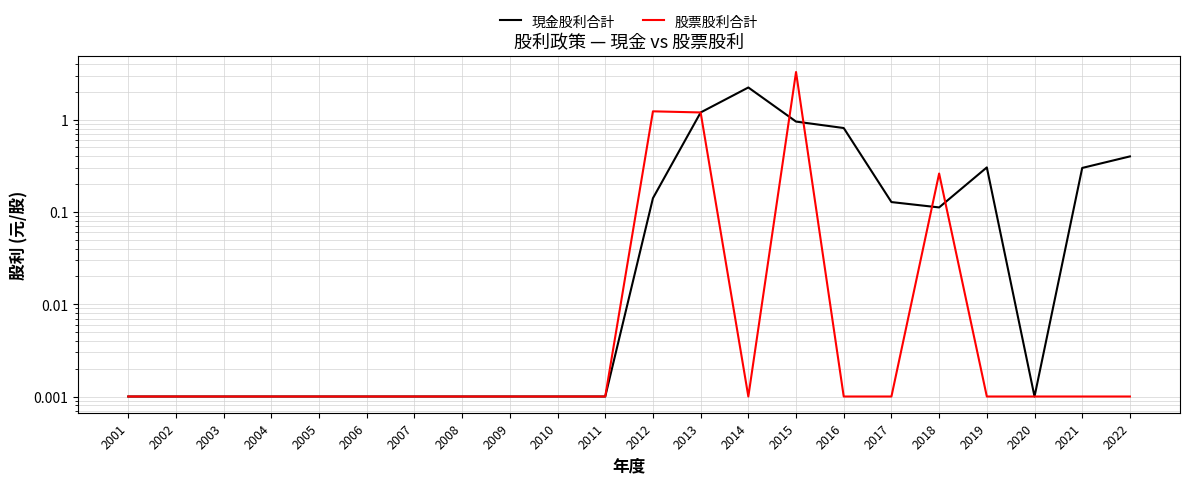

List the labels in order of 現金股利合計 value, smallest first.

2001, 2002, 2003, 2004, 2005, 2006, 2007, 2008, 2009, 2010, 2011, 2020, 2018, 2017, 2012, 2021, 2019, 2022, 2016, 2015, 2013, 2014